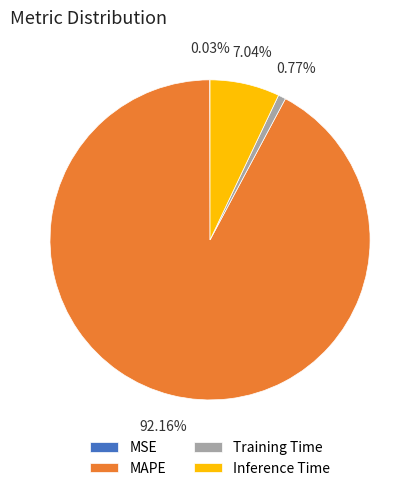

Which category accounts for the majority?

MAPE